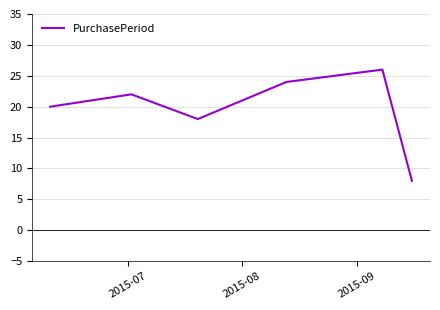

True or false: there are more than 0 points higher than both neighbors.

True